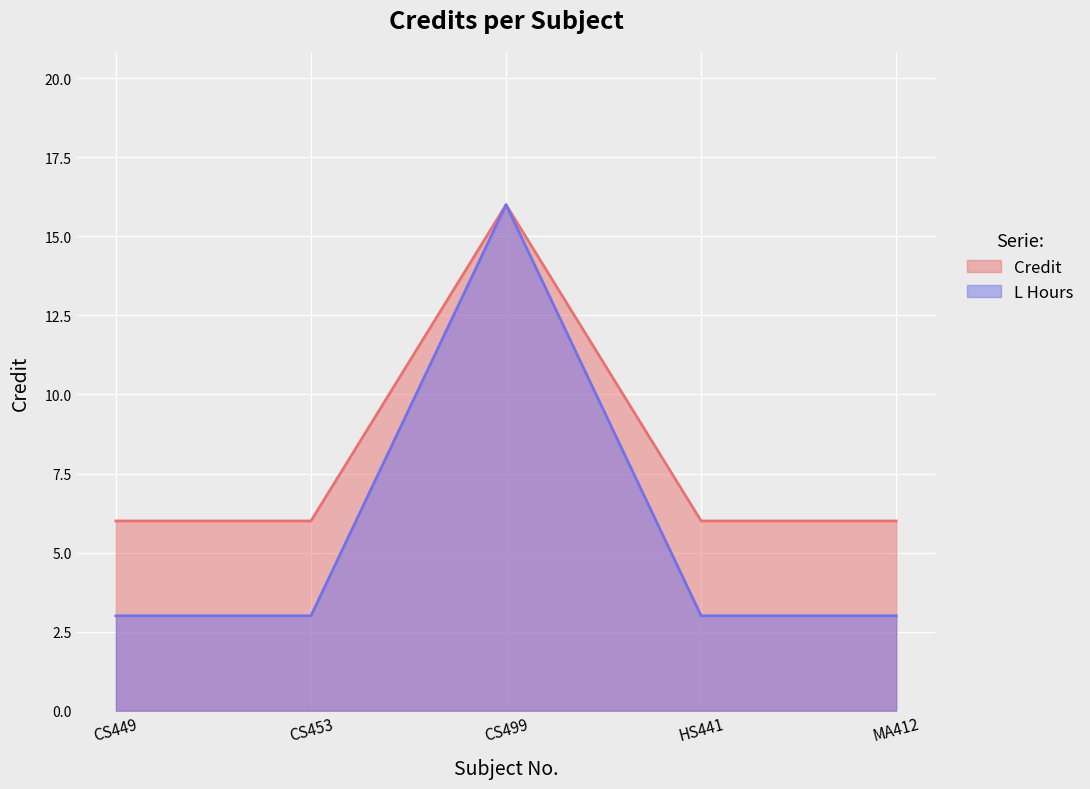

What is the approximate value at CS499, to the nearest 5?

15